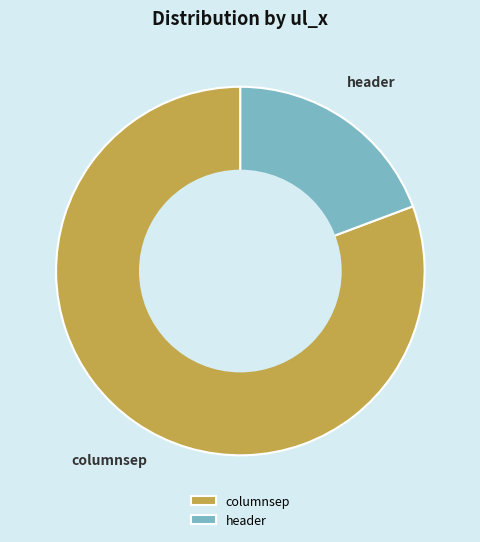

True or false: columnsep accounts for 81% of the total.

True